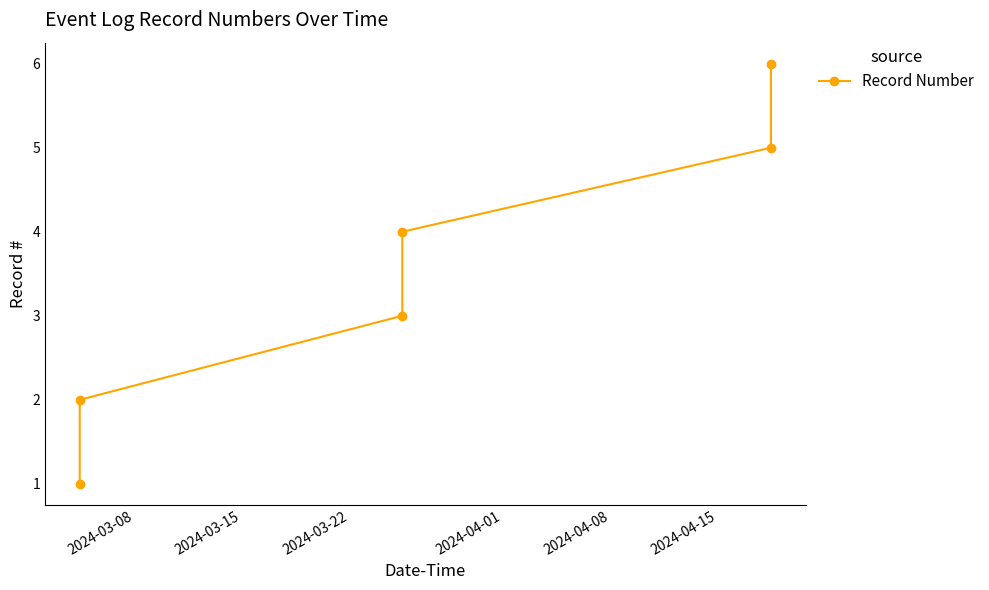

What is the maximum value shown in the chart?

6